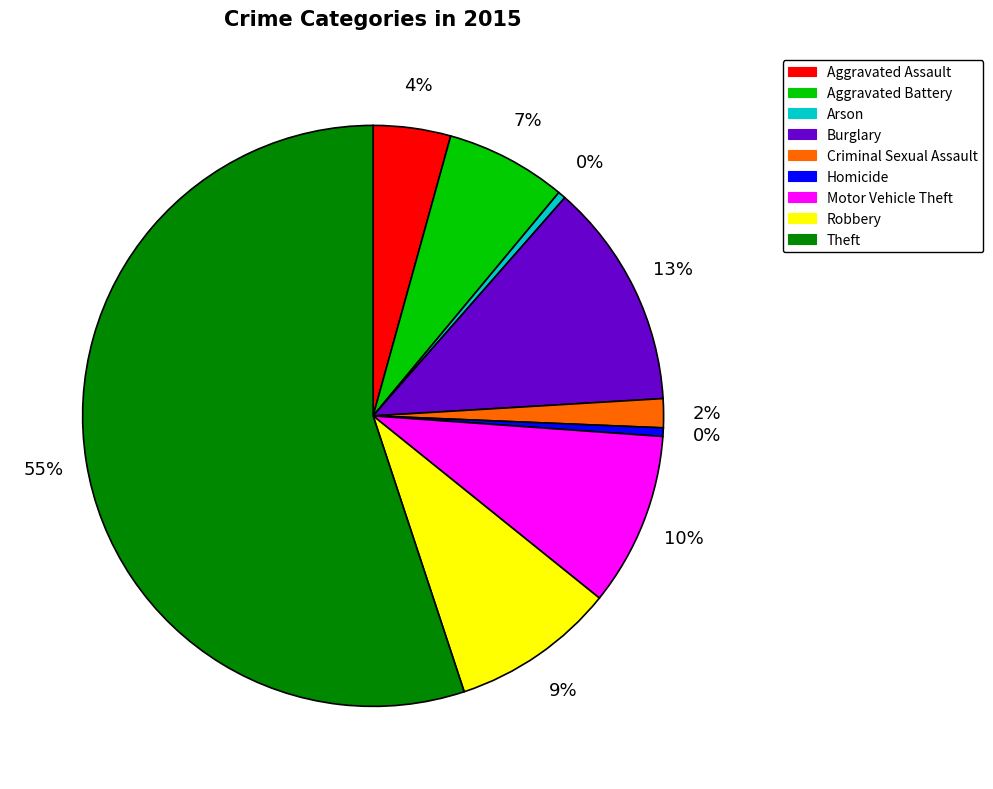

To the nearest percent, what is the average slice percentage?

11%